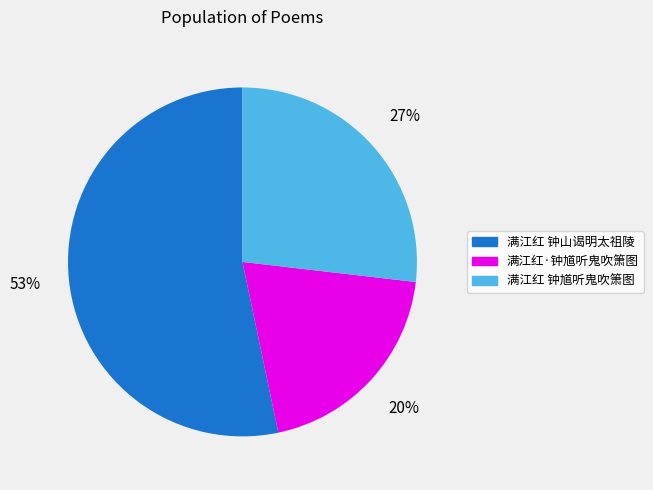

To the nearest percent, what is the difference between the largest and smallest slice percentages?

33%